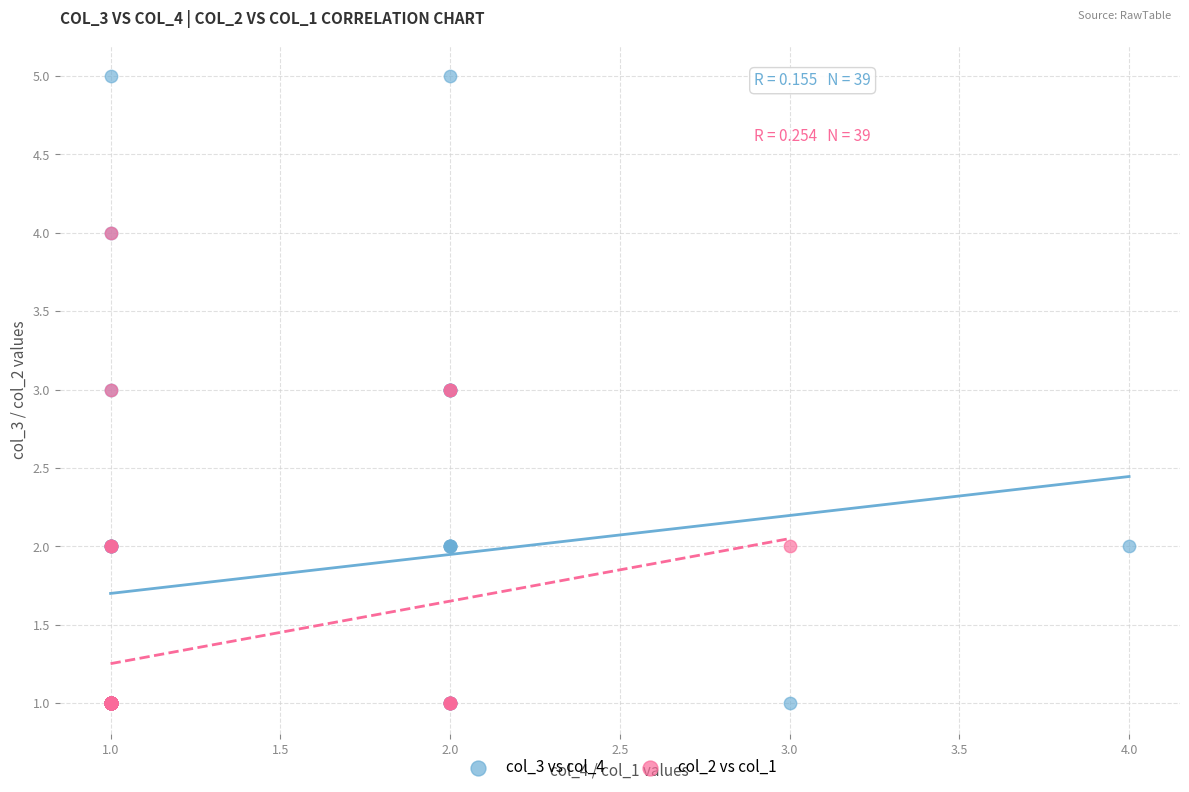

Which series has the widest spread of Y values?

col_3 vs col_4